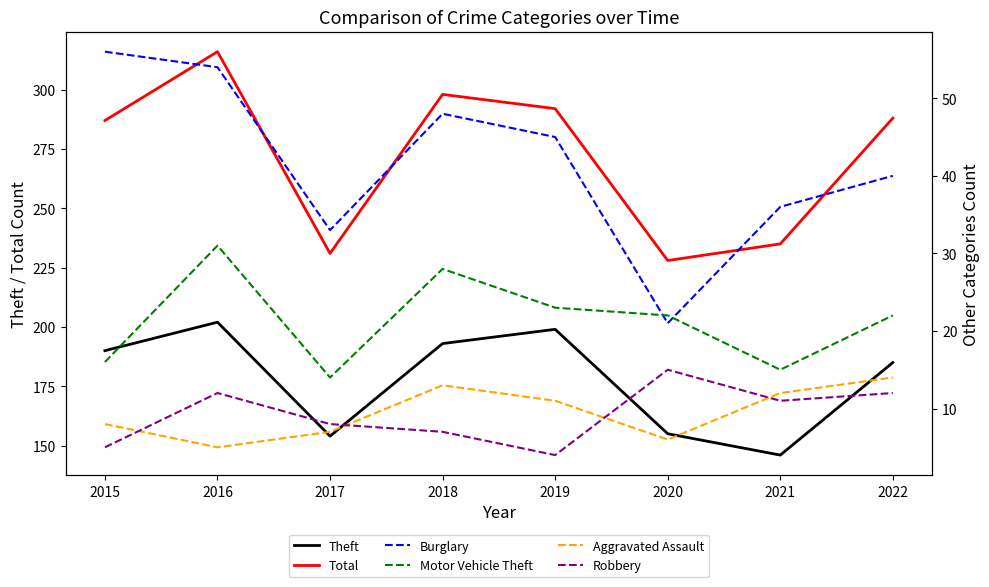

How many data points in Burglary are above 45?

3